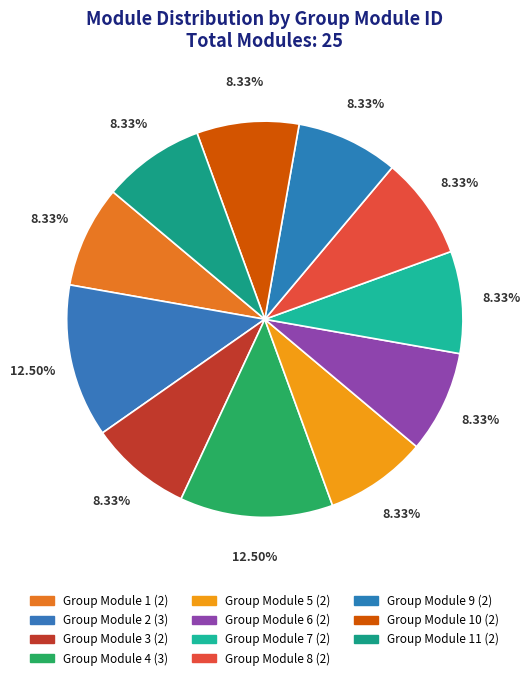

How many segments does this pie chart have?

11